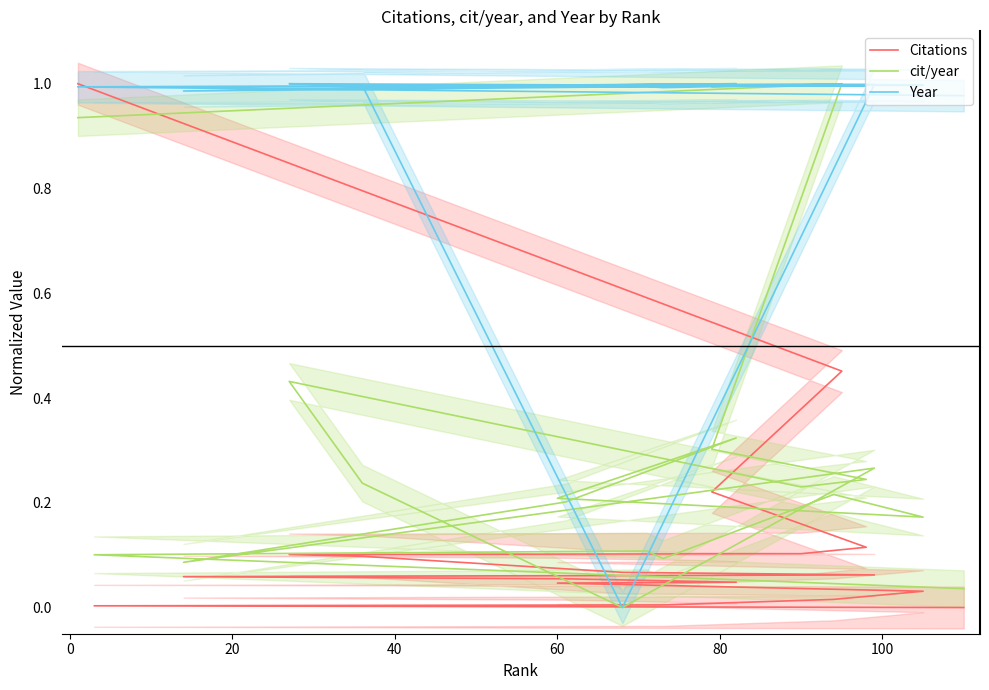

Is the value of Citations at 100 greater than the value of cit/year at −20?

No